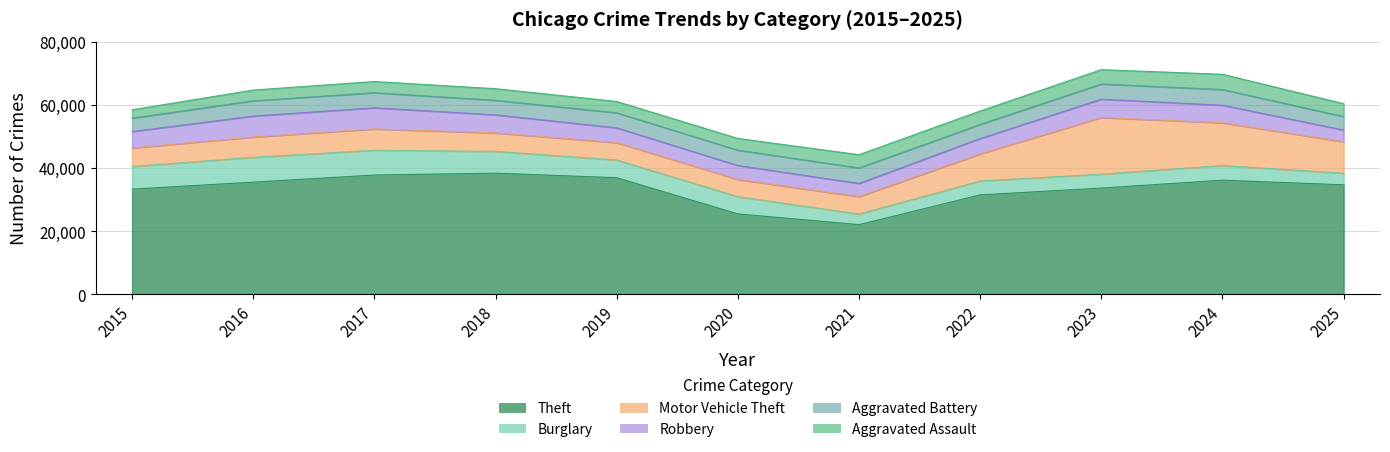

The Burglary series shows 9120 at 2018. True or false?

False